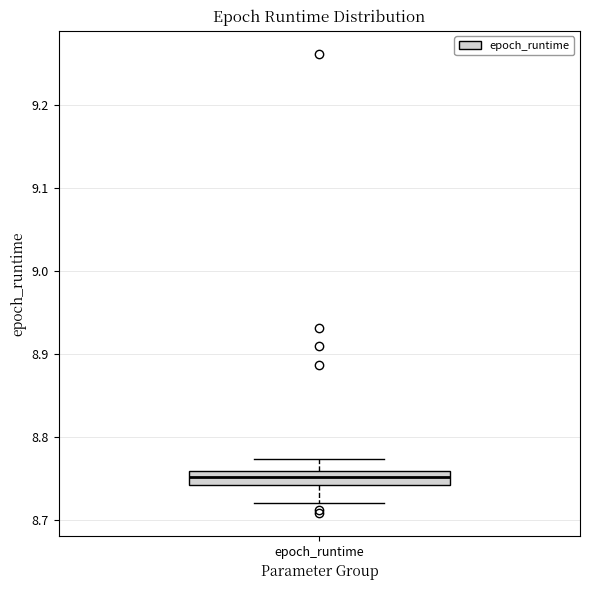

Read this box plot against the y-axis: the position of the median line, the range covered by the box, and the ends of both whiskers. The values are not printed on the chart, so give them approximately, as read against the axis.

median 8.75, box 8.74 to 8.76, whiskers 8.72 to 8.77